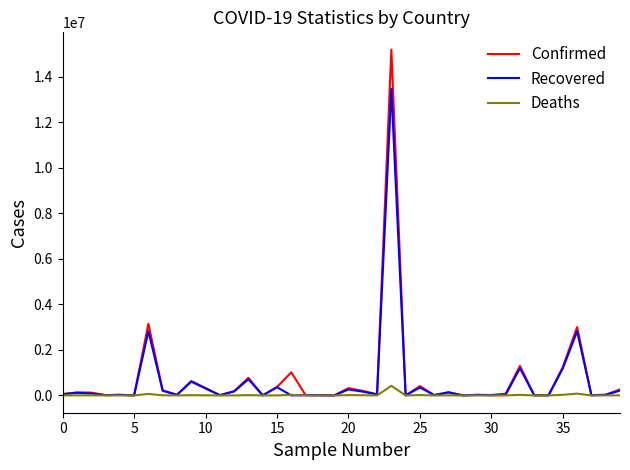

What is the maximum value for Confirmed?

15184790